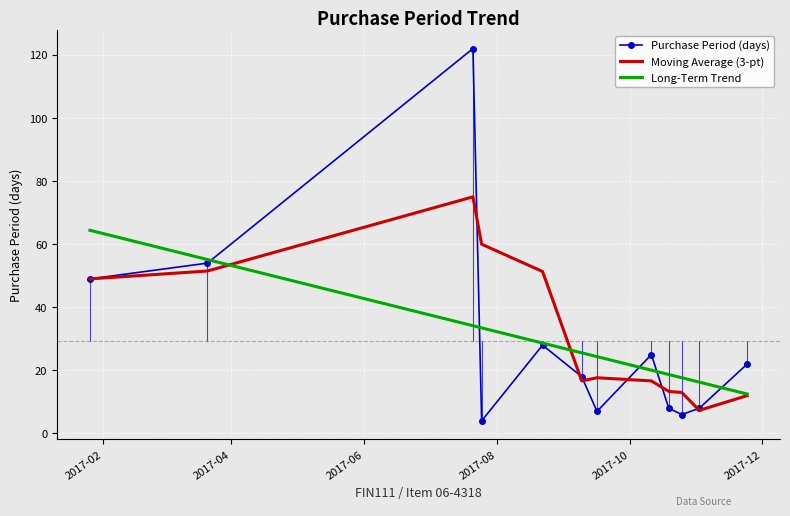

Rank the series by their maximum value, from lowest to highest.

Long-Term Trend, Moving Average (3-pt), Purchase Period (days)